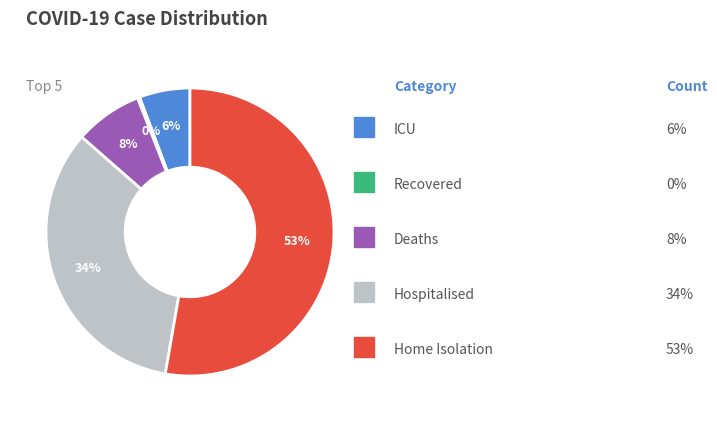

To the nearest percent, what is the average slice percentage?

20%